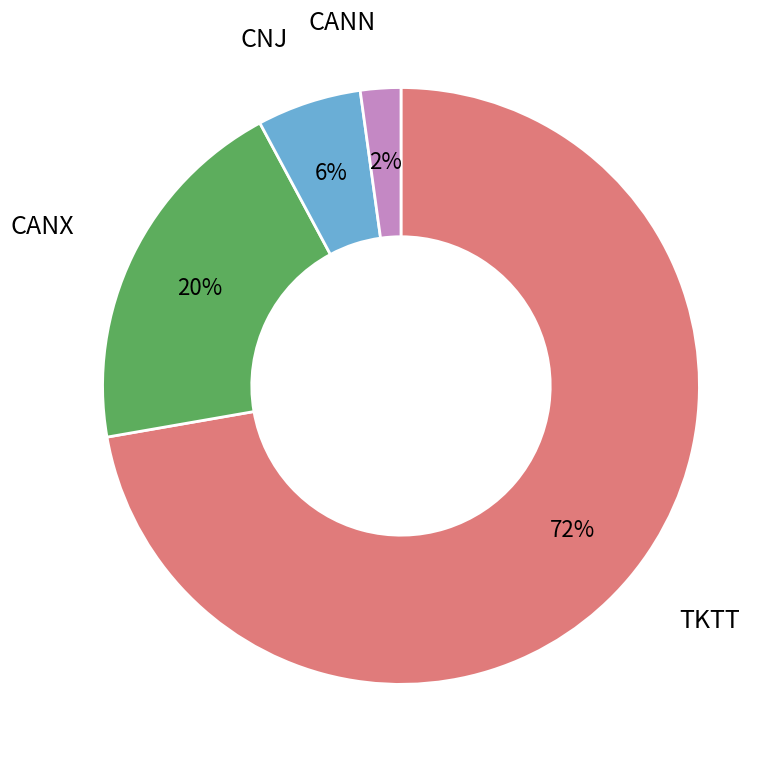

To the nearest percent, what is the difference between the largest and smallest slice percentages?

70%